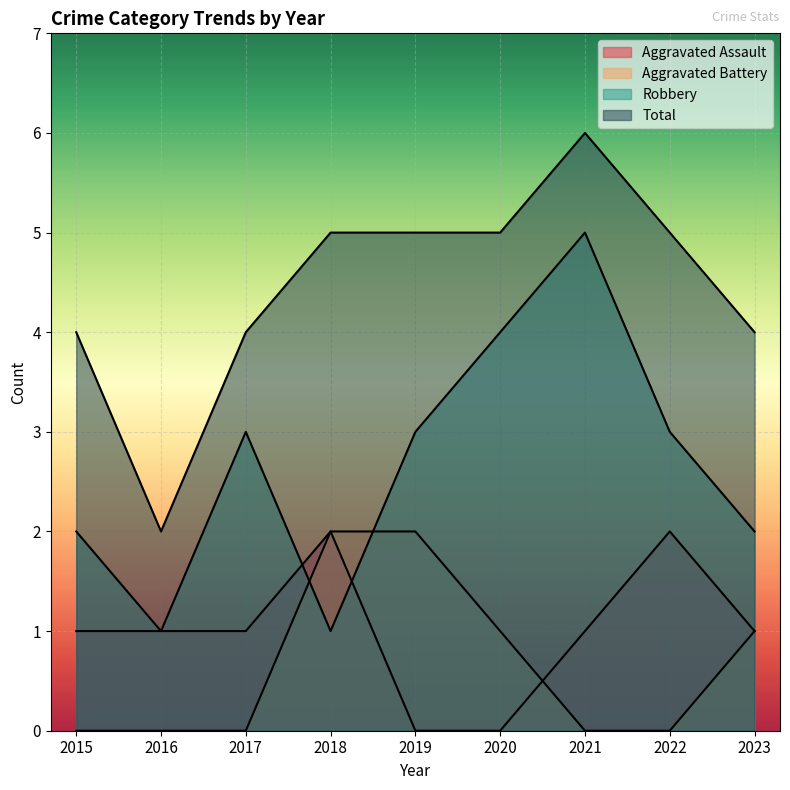

At which category does the chart reach its minimum across all series?

2019